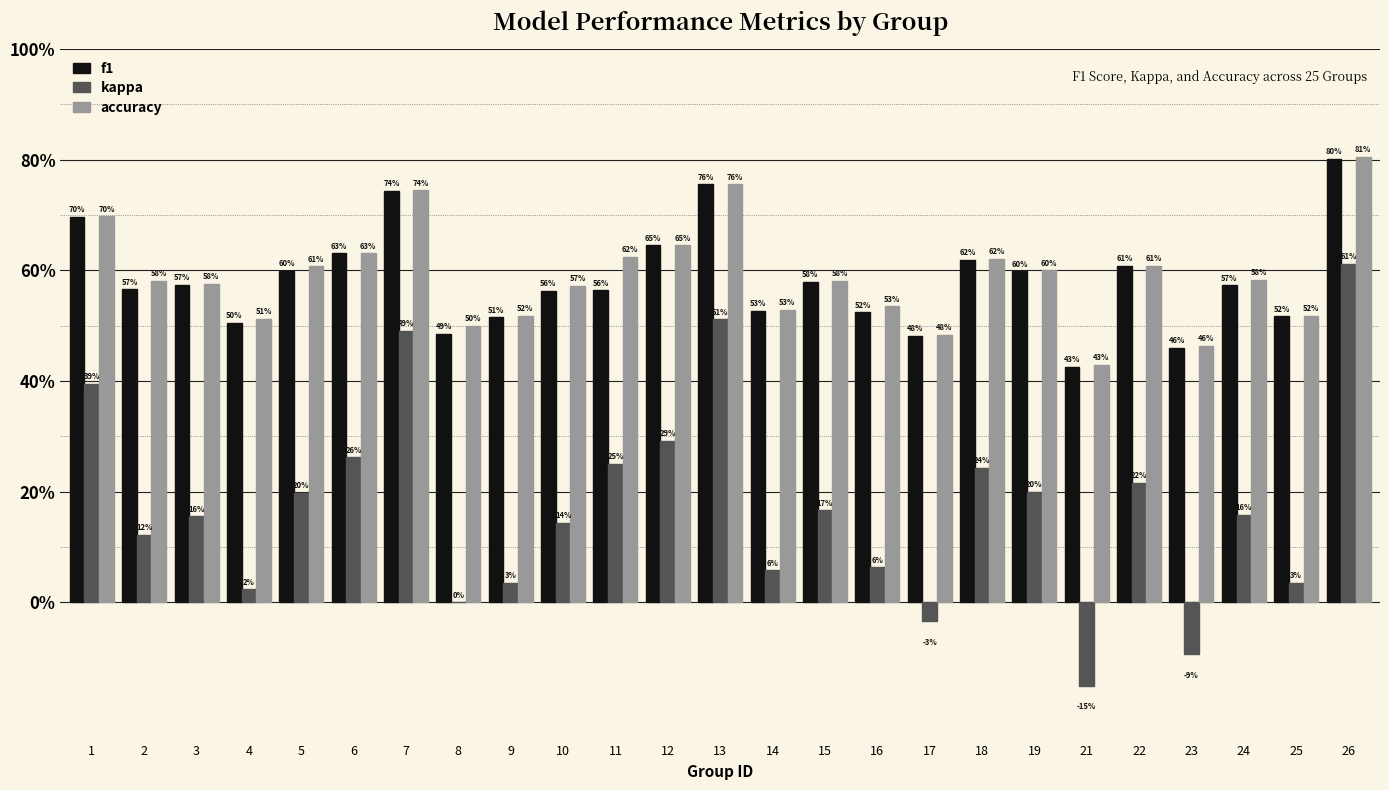

What is the total value across all series at 16?

1.1